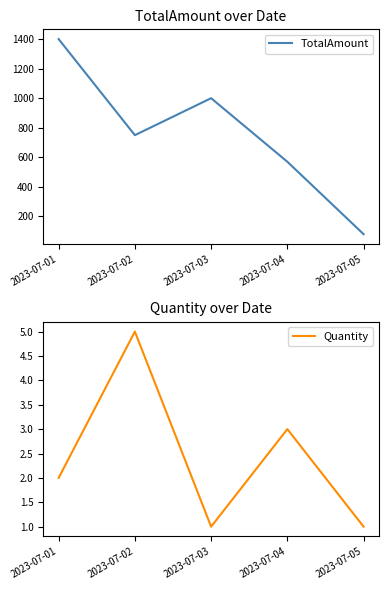

Is it true that Quantity equals 1.0 at 2023-07-05?

True